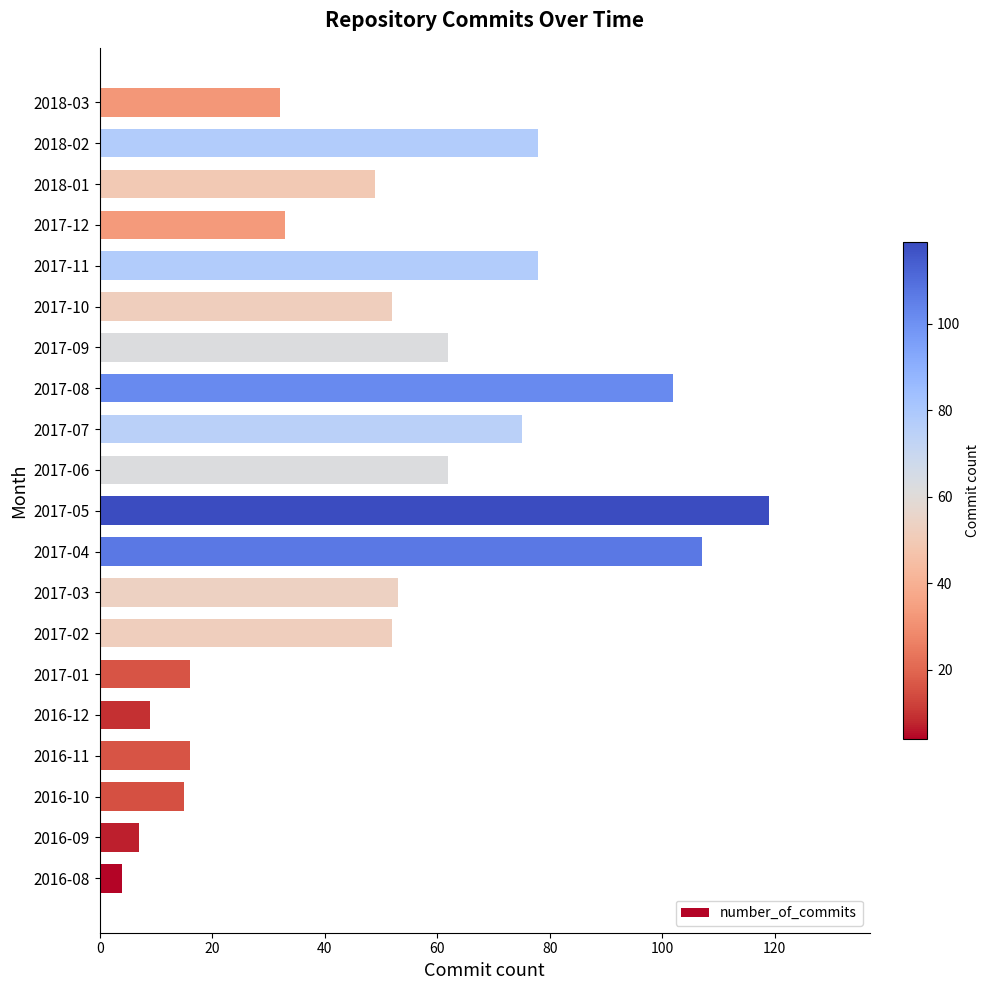

The chart shows a value of 100 at 2017-09. True or false?

False